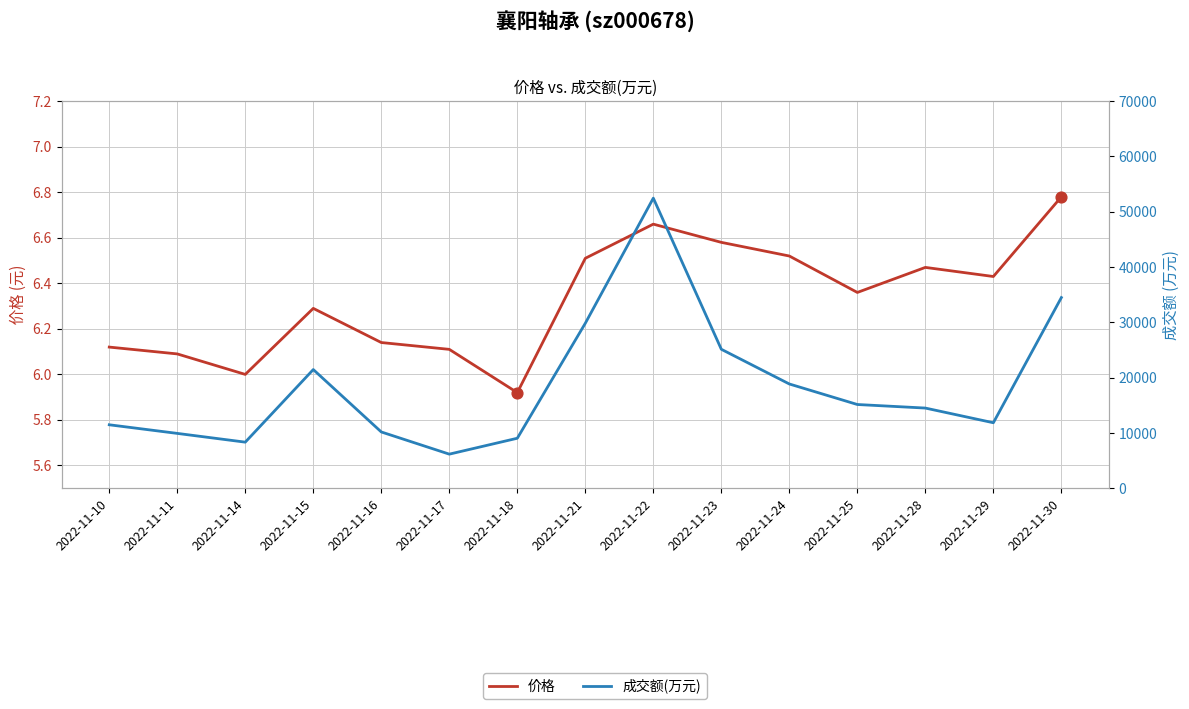

At how many categories does at least one series exceed 15850?

6